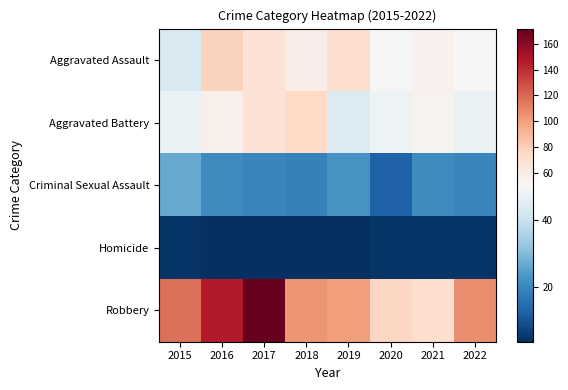

Reading left to right, extract all data points from this chart.

Aggravated Assault: 2015=43	2016=78	2017=68	2018=58	2019=71	2020=51	2021=55	2022=51
Aggravated Battery: 2015=47	2016=56	2017=68	2018=74	2019=44	2020=48	2021=54	2022=47
Criminal Sexual Assault: 2015=27	2016=21	2017=20	2018=19	2019=23	2020=13	2021=21	2022=20
Homicide: 2015=5	2016=4	2017=4	2018=4	2019=4	2020=5	2021=5	2022=5
Robbery: 2015=117	2016=147	2017=172	2018=104	2019=101	2020=75	2021=71	2022=107